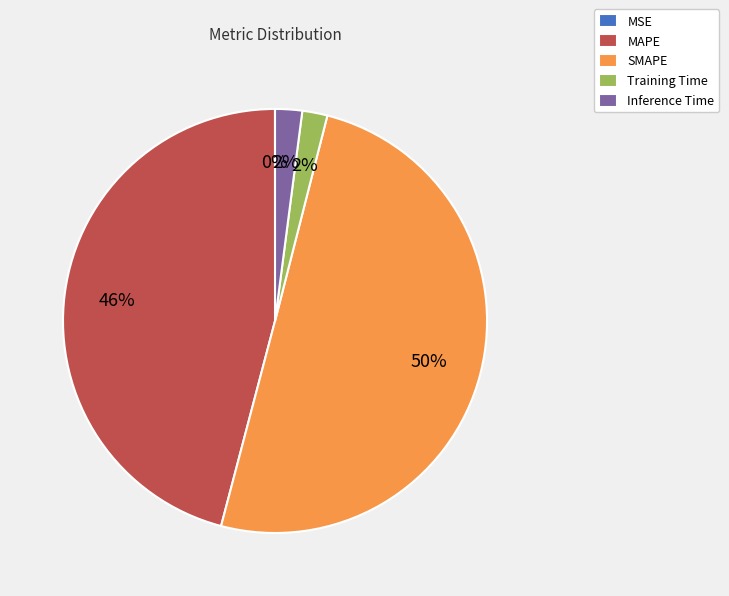

What percentage is the SMAPE slice, to the nearest percent?

50%